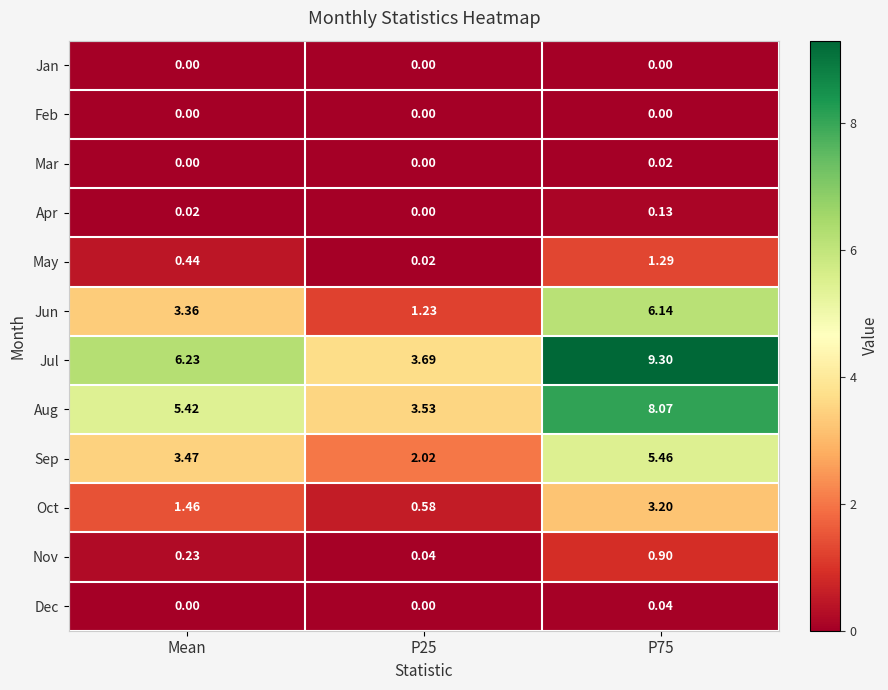

What is the difference between the highest and lowest values at Mean?

6.2